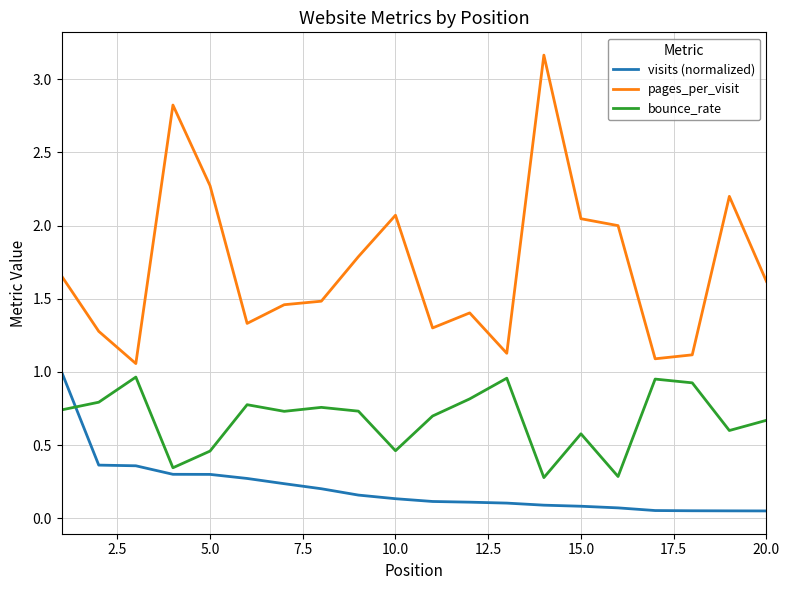

List the series in order of their overall mean, highest first.

pages_per_visit, bounce_rate, visits (normalized)